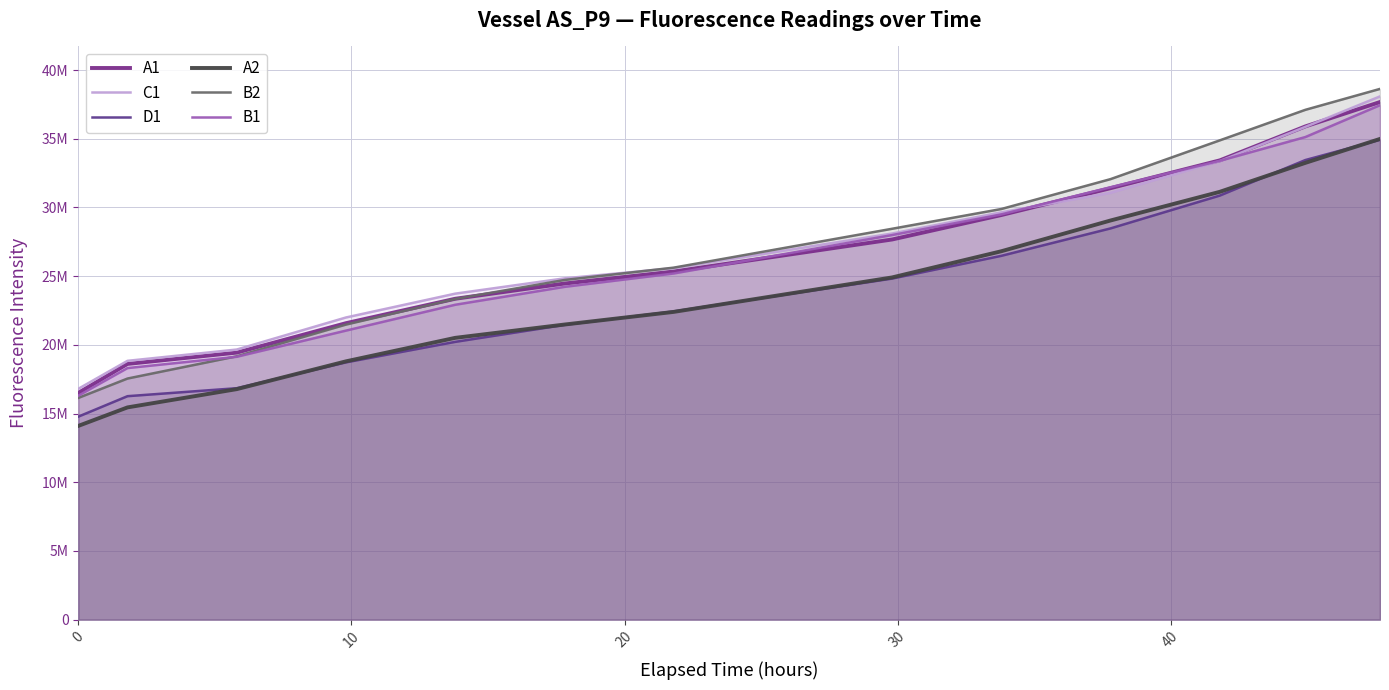

Does the chart display data point markers on the line(s)?

No